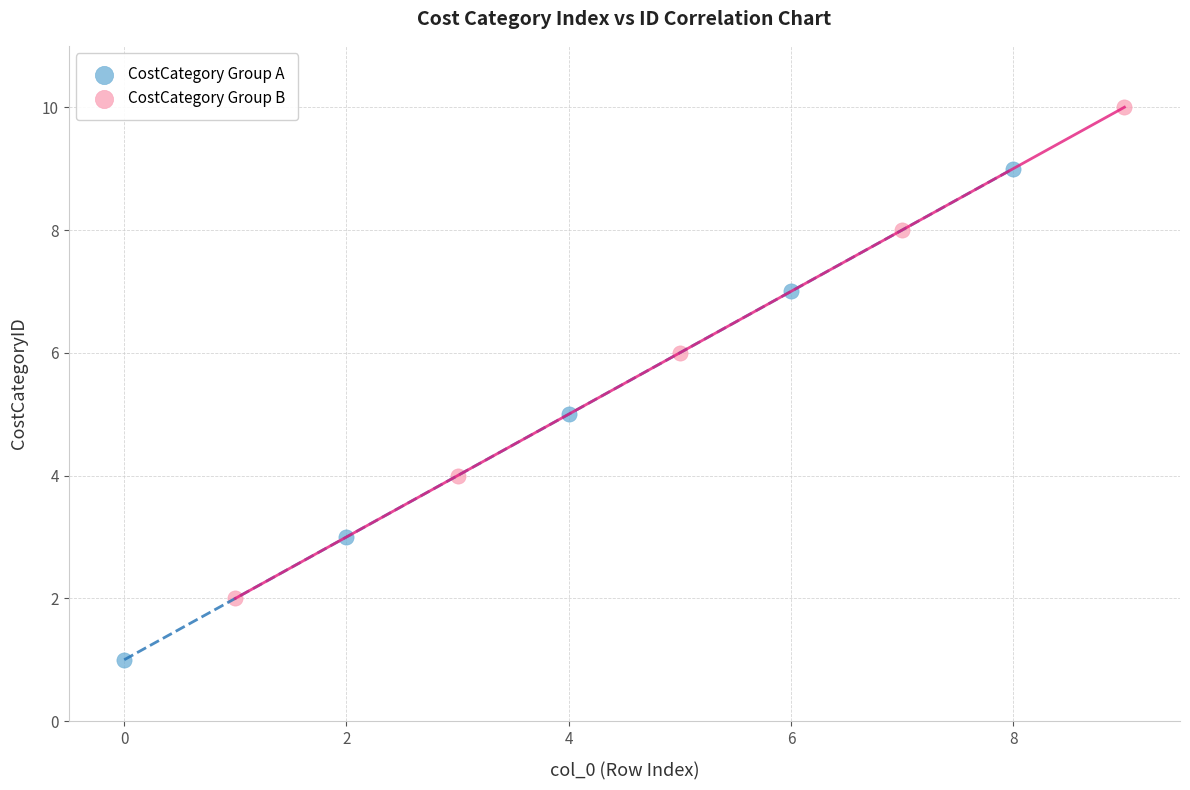

Which series reaches the maximum Y coordinate?

CostCategory Group B